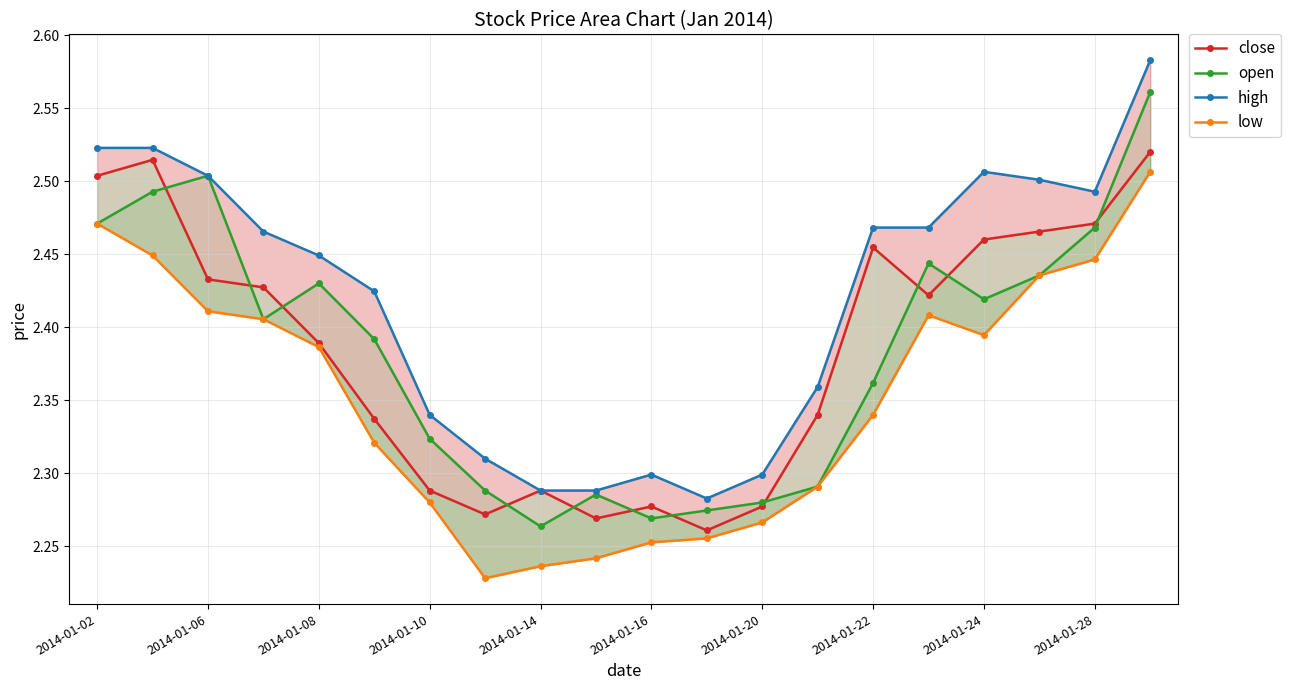

Reading left to right, extract all data points from this chart.

close: 2.5	2.5	2.4	2.4	2.4	2.3	2.3	2.3	2.3	2.3	2.3	2.3	2.3	2.3	2.5	2.4	2.5	2.5	2.5	2.5
open: 2.5	2.5	2.5	2.4	2.4	2.4	2.3	2.3	2.3	2.3	2.3	2.3	2.3	2.3	2.4	2.4	2.4	2.4	2.5	2.6
high: 2.5	2.5	2.5	2.5	2.4	2.4	2.3	2.3	2.3	2.3	2.3	2.3	2.3	2.4	2.5	2.5	2.5	2.5	2.5	2.6
low: 2.5	2.4	2.4	2.4	2.4	2.3	2.3	2.2	2.2	2.2	2.3	2.3	2.3	2.3	2.3	2.4	2.4	2.4	2.4	2.5